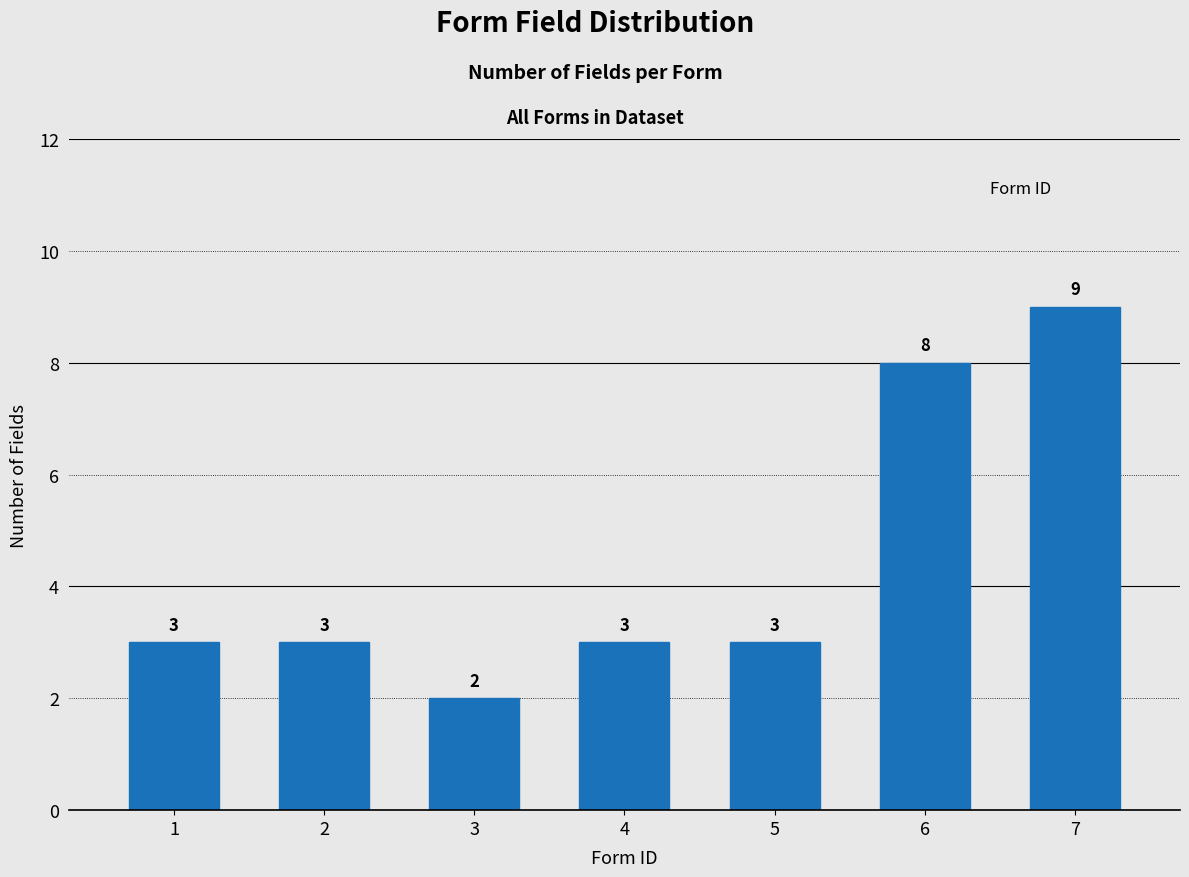

Reading right to left, extract all data points from this chart.

9	8	3	3	2	3	3